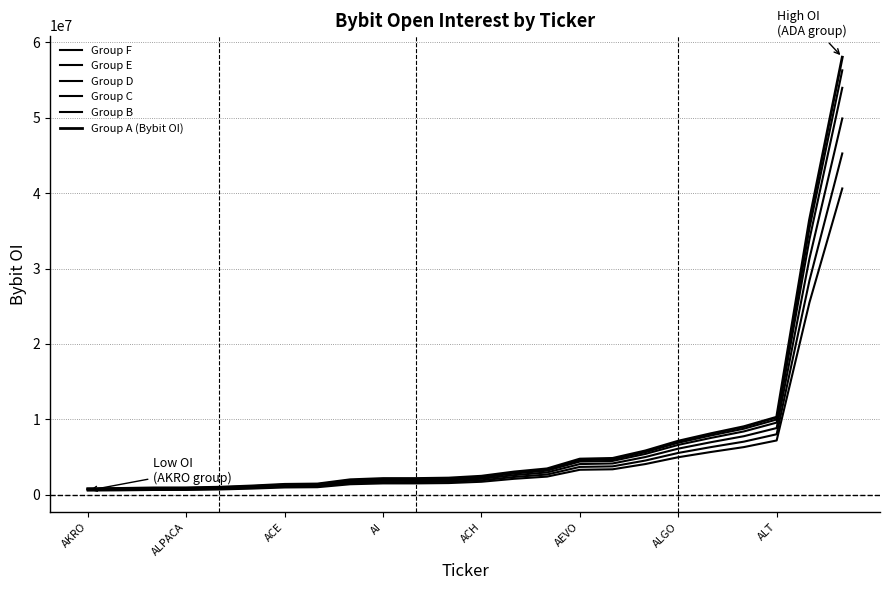

How many lines are shown in the chart?

6